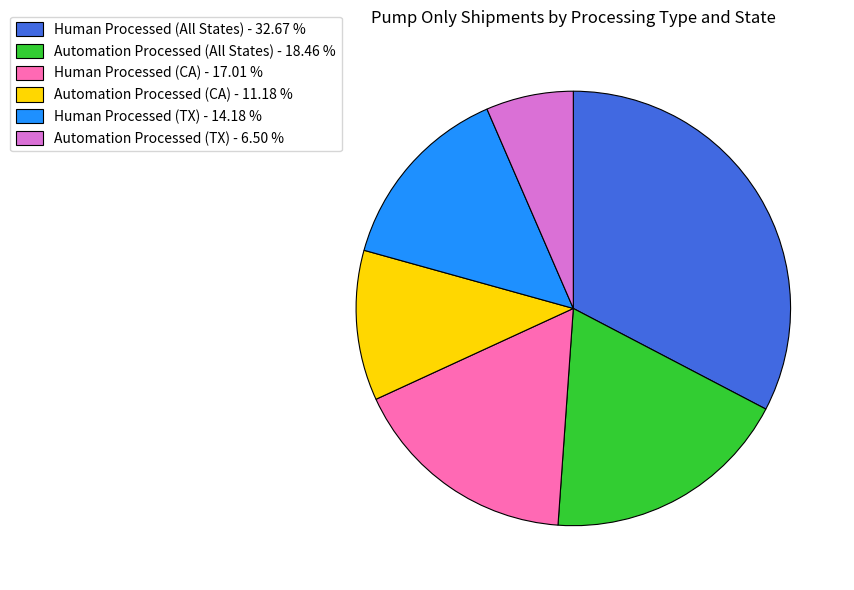

The Human Processed (TX) slice represents 8% of the pie. True or false?

False